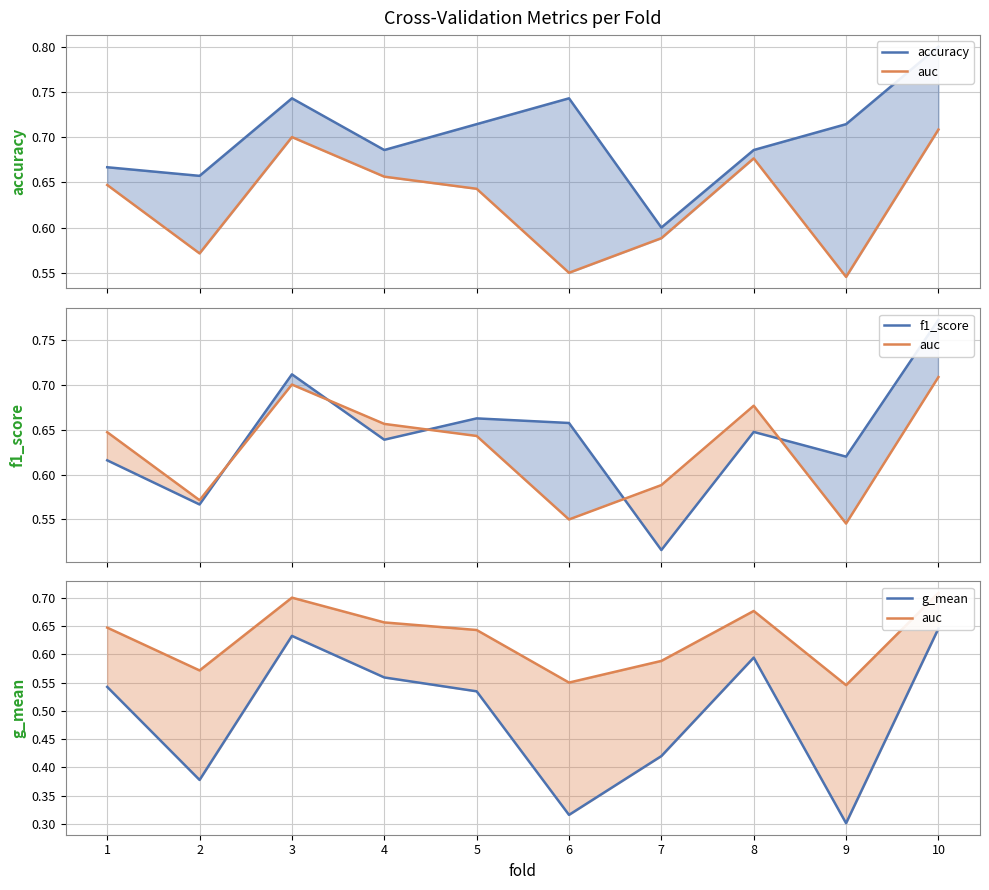

What are all the series names shown in the legend?

accuracy, auc, f1_score, g_mean